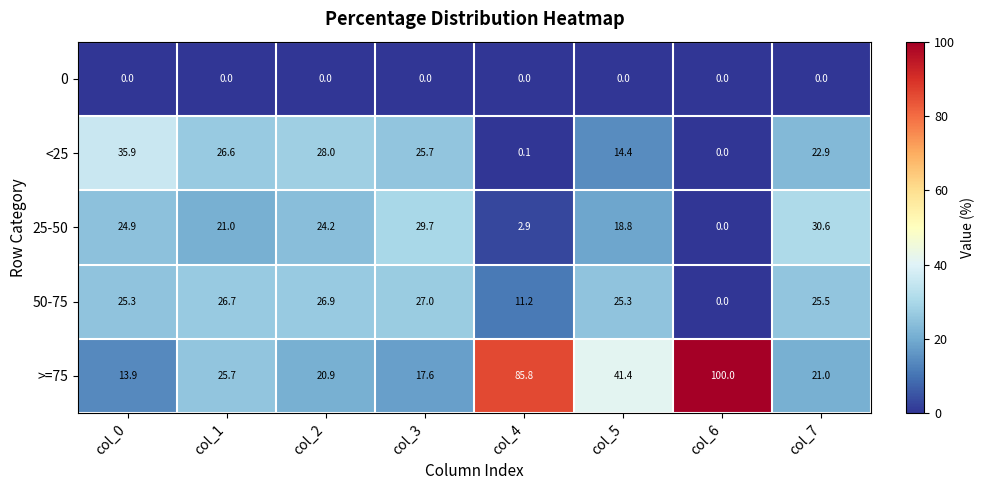

What is the average value of the 50-75 series?

21.0